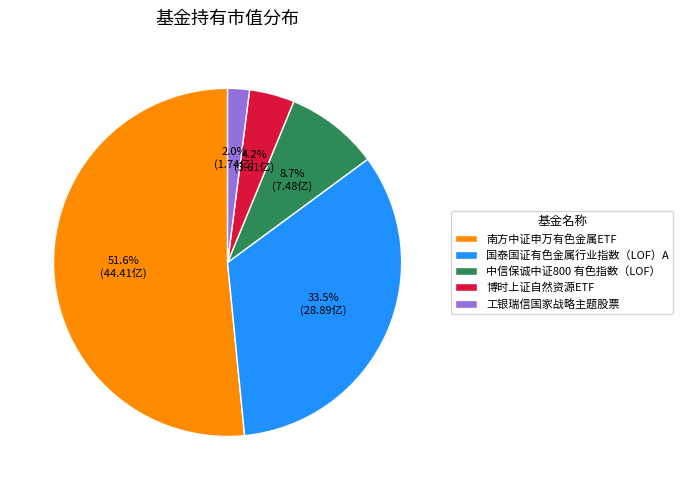

Is it true that 工银瑞信国家战略主题股票 is 10% of the pie?

False